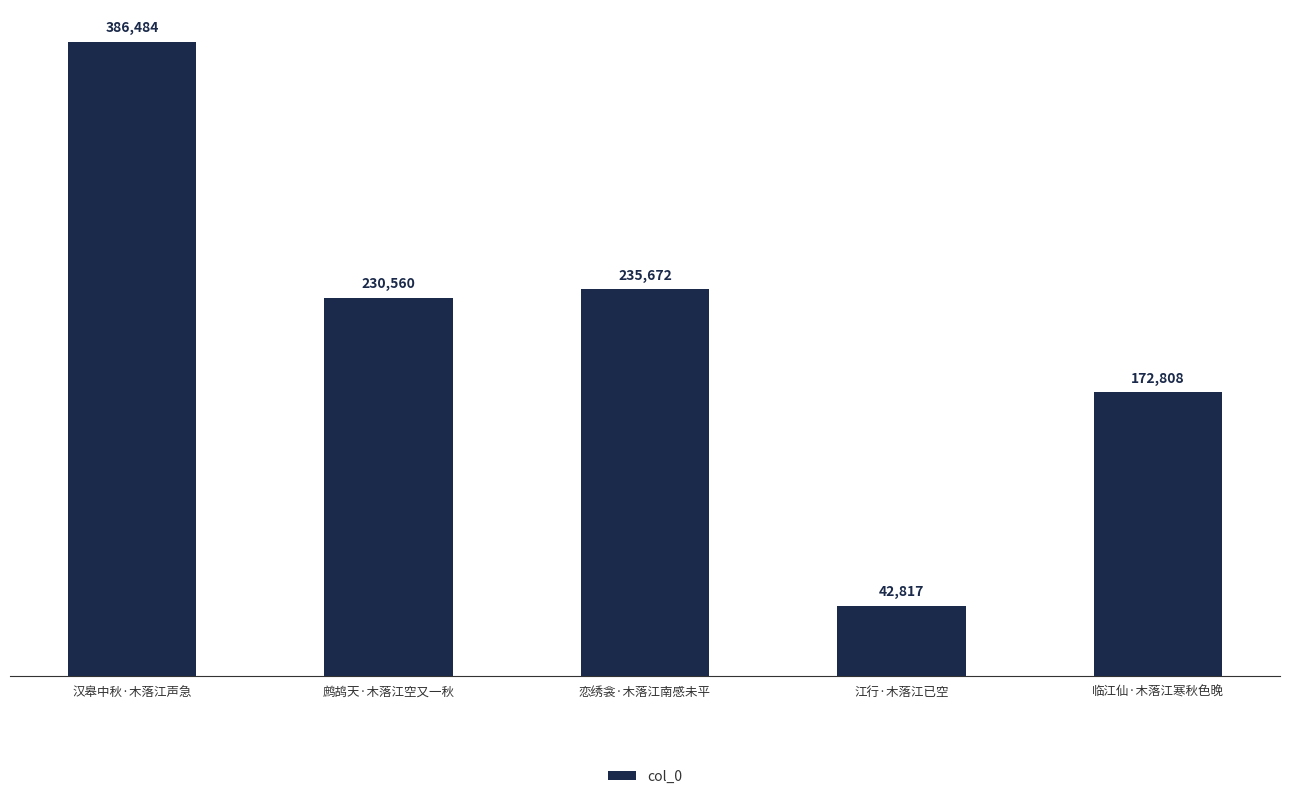

The value at 江行·木落江已空 is 42817. True or false?

True